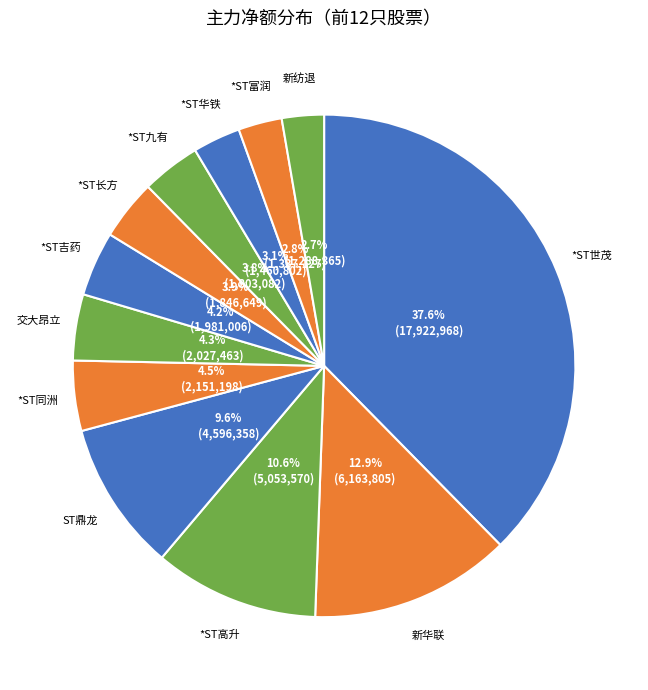

Which category has the biggest portion of the pie?

*ST世茂